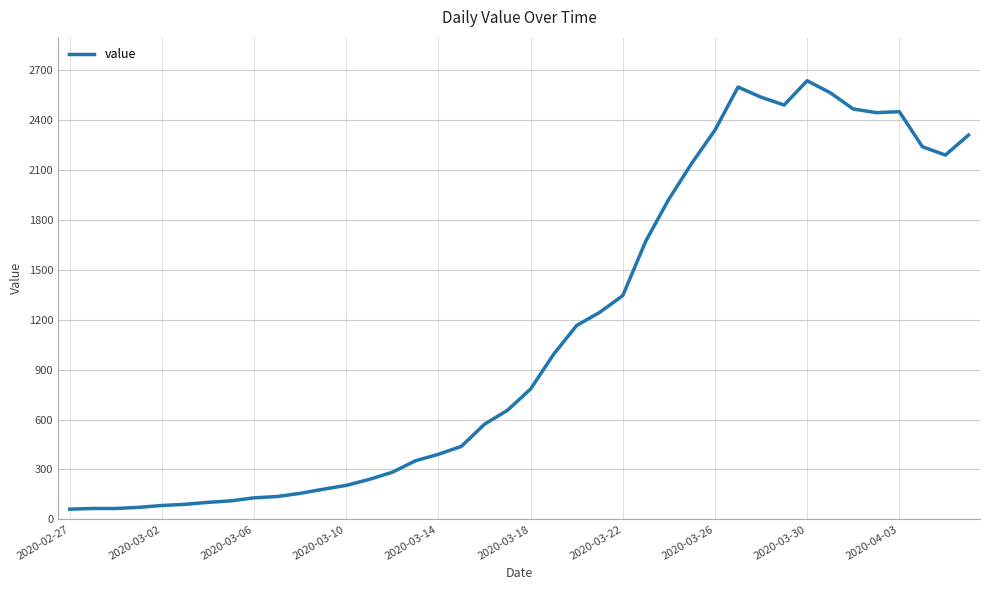

What is the average value?

1124